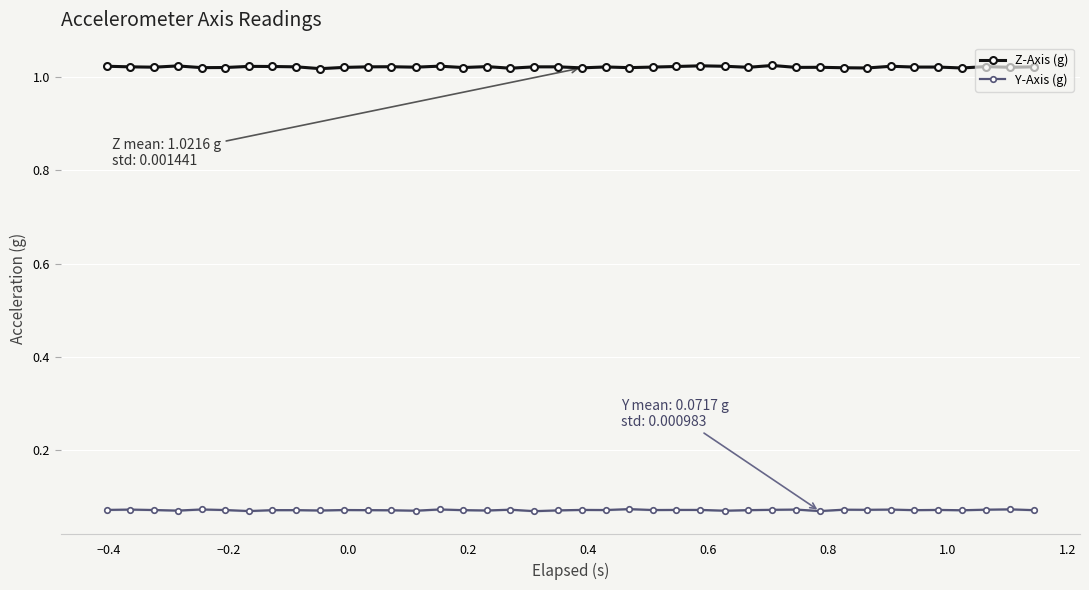

What is the sum of all Z-Axis (g) values?

40.9